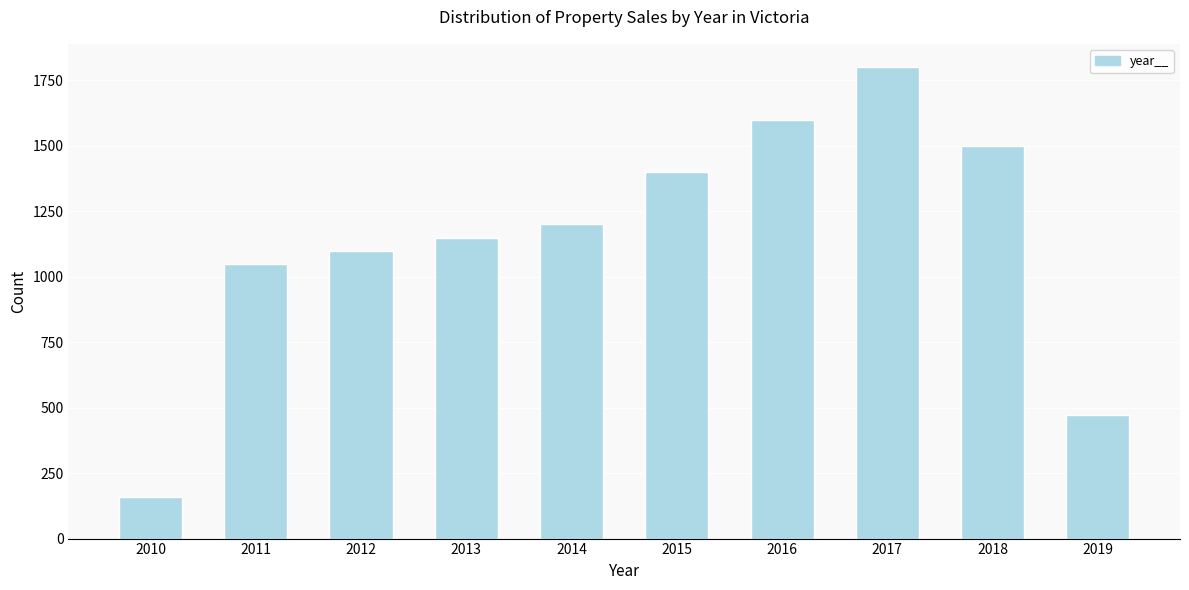

Reading left to right, list all the values displayed in this chart.

2010=159	2011=1050	2012=1100	2013=1150	2014=1200	2015=1400	2016=1600	2017=1800	2018=1500	2019=473